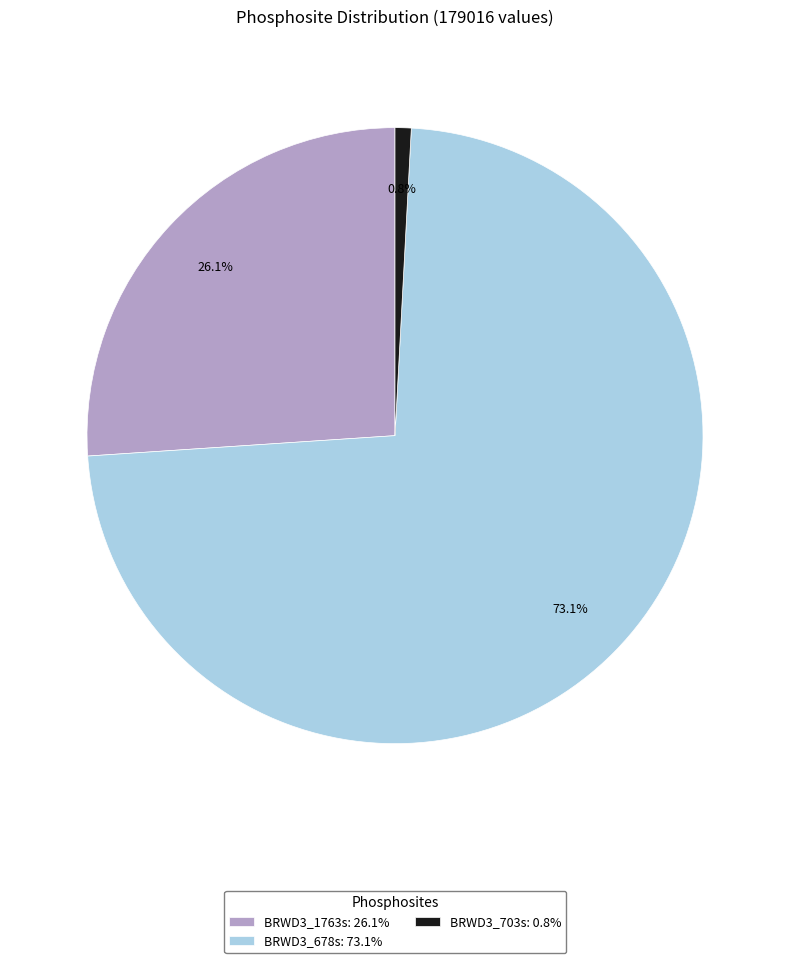

Does BRWD3_703s account for over 50% of the chart?

No